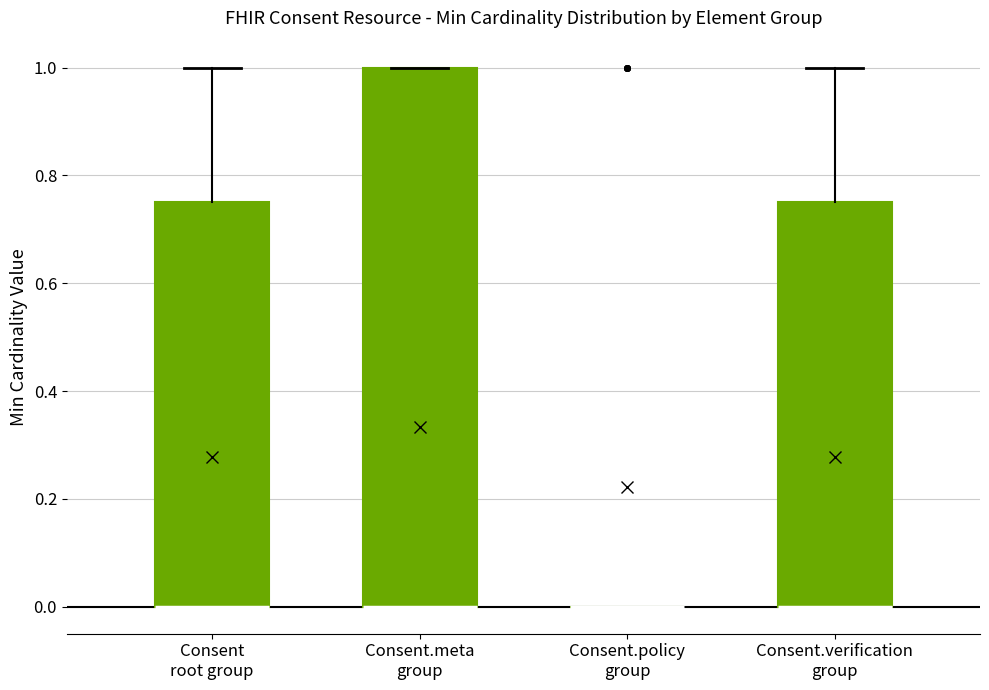

Reading left to right, read every box against the y-axis: the position of its median line, the range the box covers, and the ends of its whiskers. The values are not printed on the chart, so give them approximately, as read against the axis.

Consent root group: median 0.00 (drawn on the box's lower edge), box 0.00 to 0.76, whiskers 0.00 to 1.00
Consent.meta group: median 0.00 (drawn on the box's lower edge), box 0.00 to 1.00, whiskers 0.00 to 1.00
Consent.policy group: box collapsed to a line at 0.00, whiskers 0.00 to 0.00
Consent.verification group: median 0.00 (drawn on the box's lower edge), box 0.00 to 0.76, whiskers 0.00 to 1.00